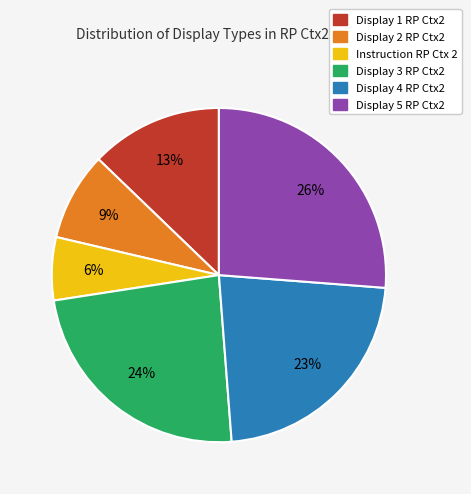

Which has a higher value, Display 3 RP Ctx2 or Display 5 RP Ctx2?

Display 5 RP Ctx2